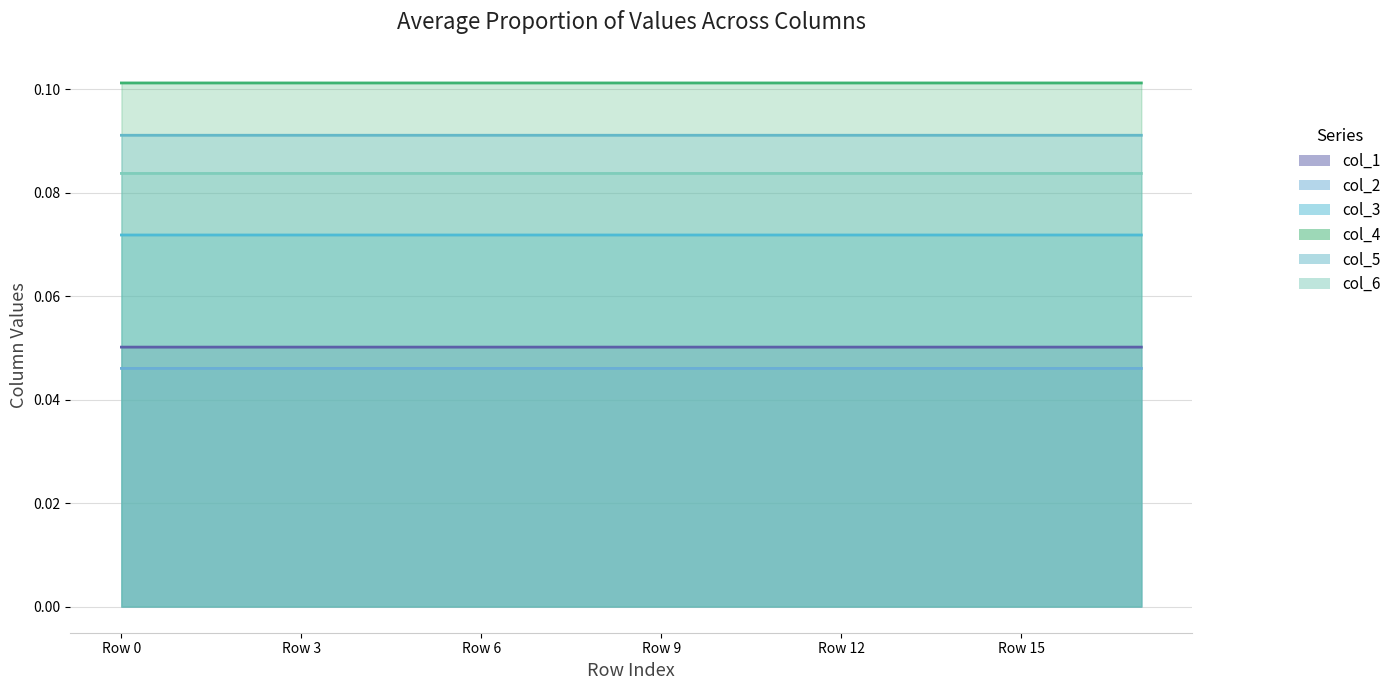

What are all the series names shown in the legend?

col_1, col_2, col_3, col_4, col_5, col_6